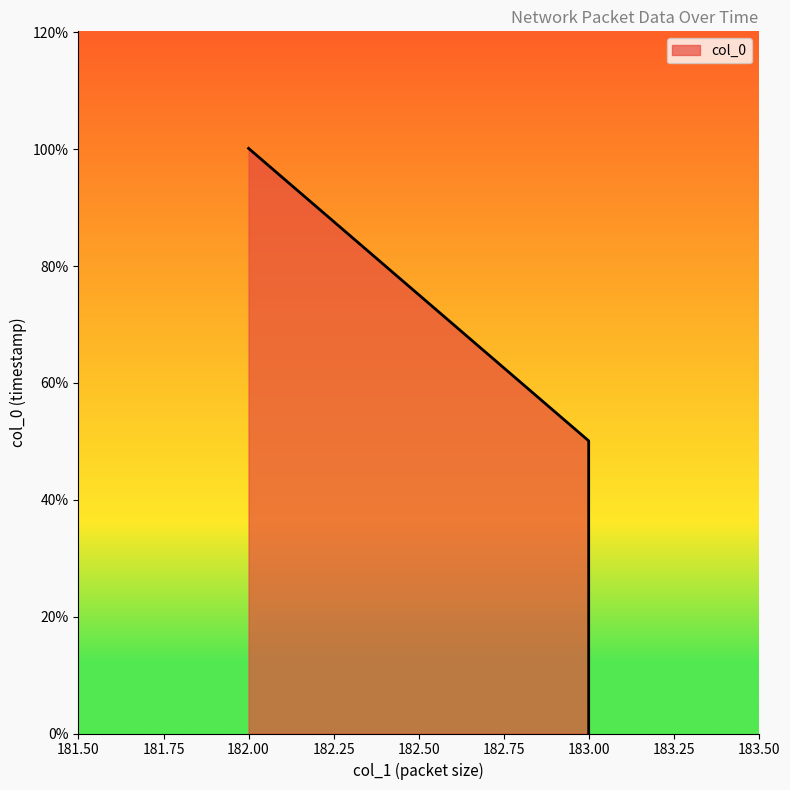

Which has a higher value, 183 or 182?

182